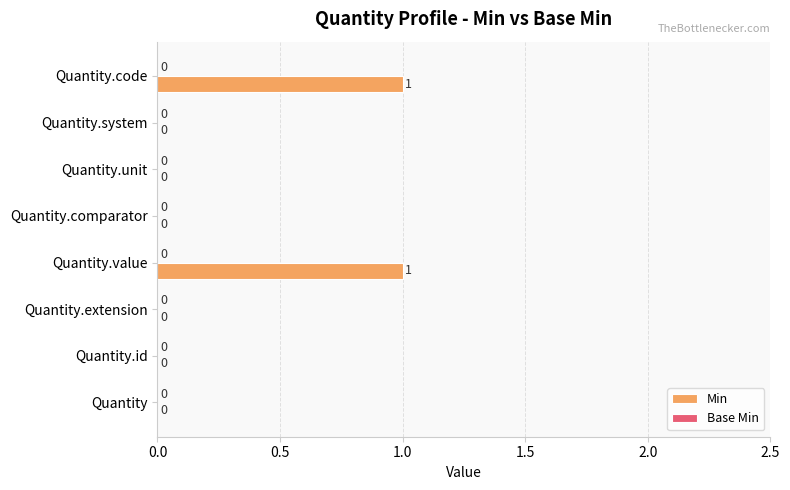

Reading bottom to top, list all the values displayed in this chart.

Quantity=0	Quantity.id=0	Quantity.extension=0	Quantity.value=1	Quantity.comparator=0	Quantity.unit=0	Quantity.system=0	Quantity.code=1